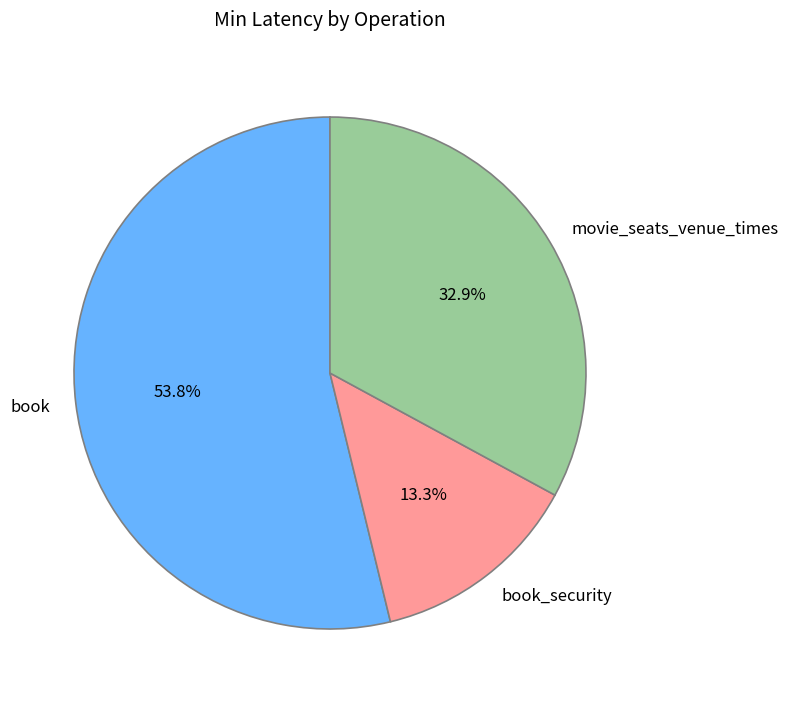

Count the number of slices in the pie.

3